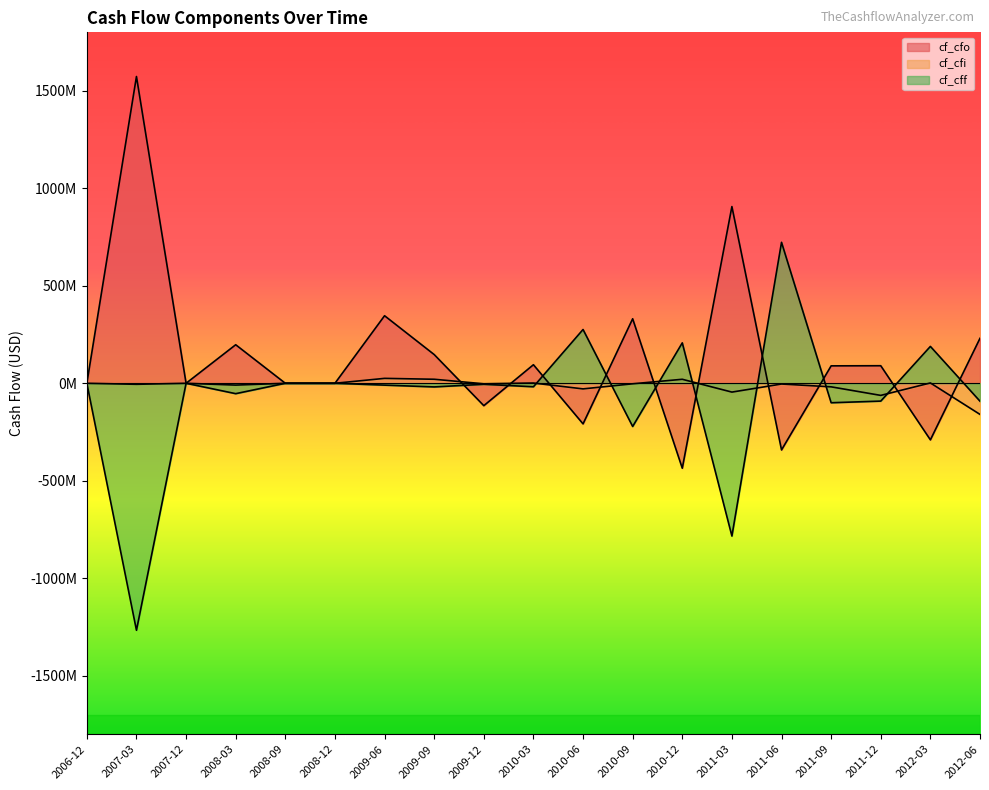

What is the label of the 7th point from the left?

2009-06